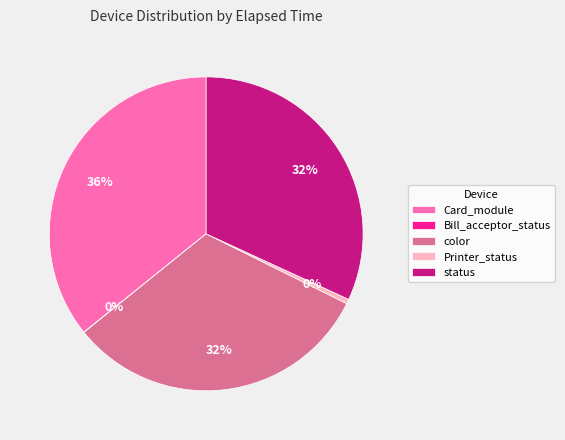

To the nearest percent, what is the difference between the largest and smallest slice percentages?

36%